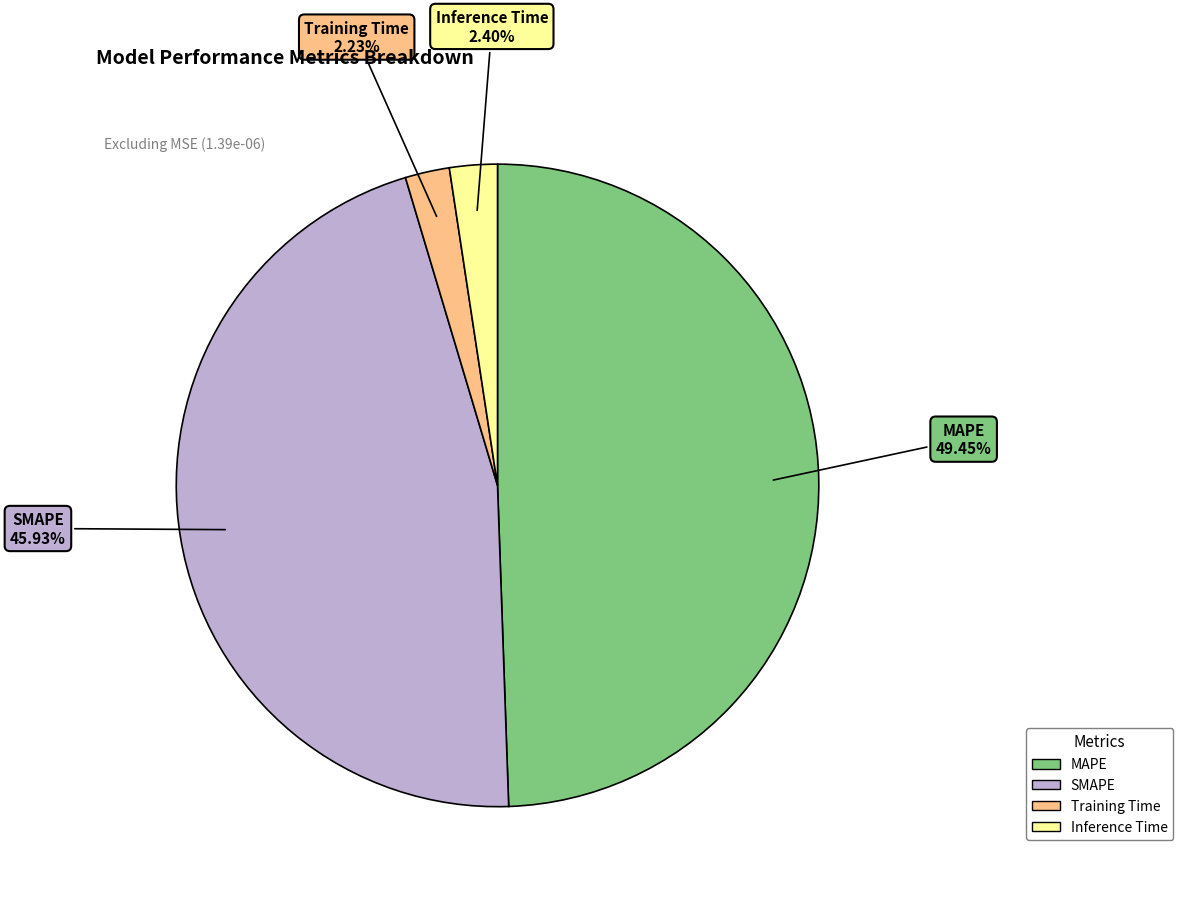

Between MAPE and Training Time, which is larger?

MAPE